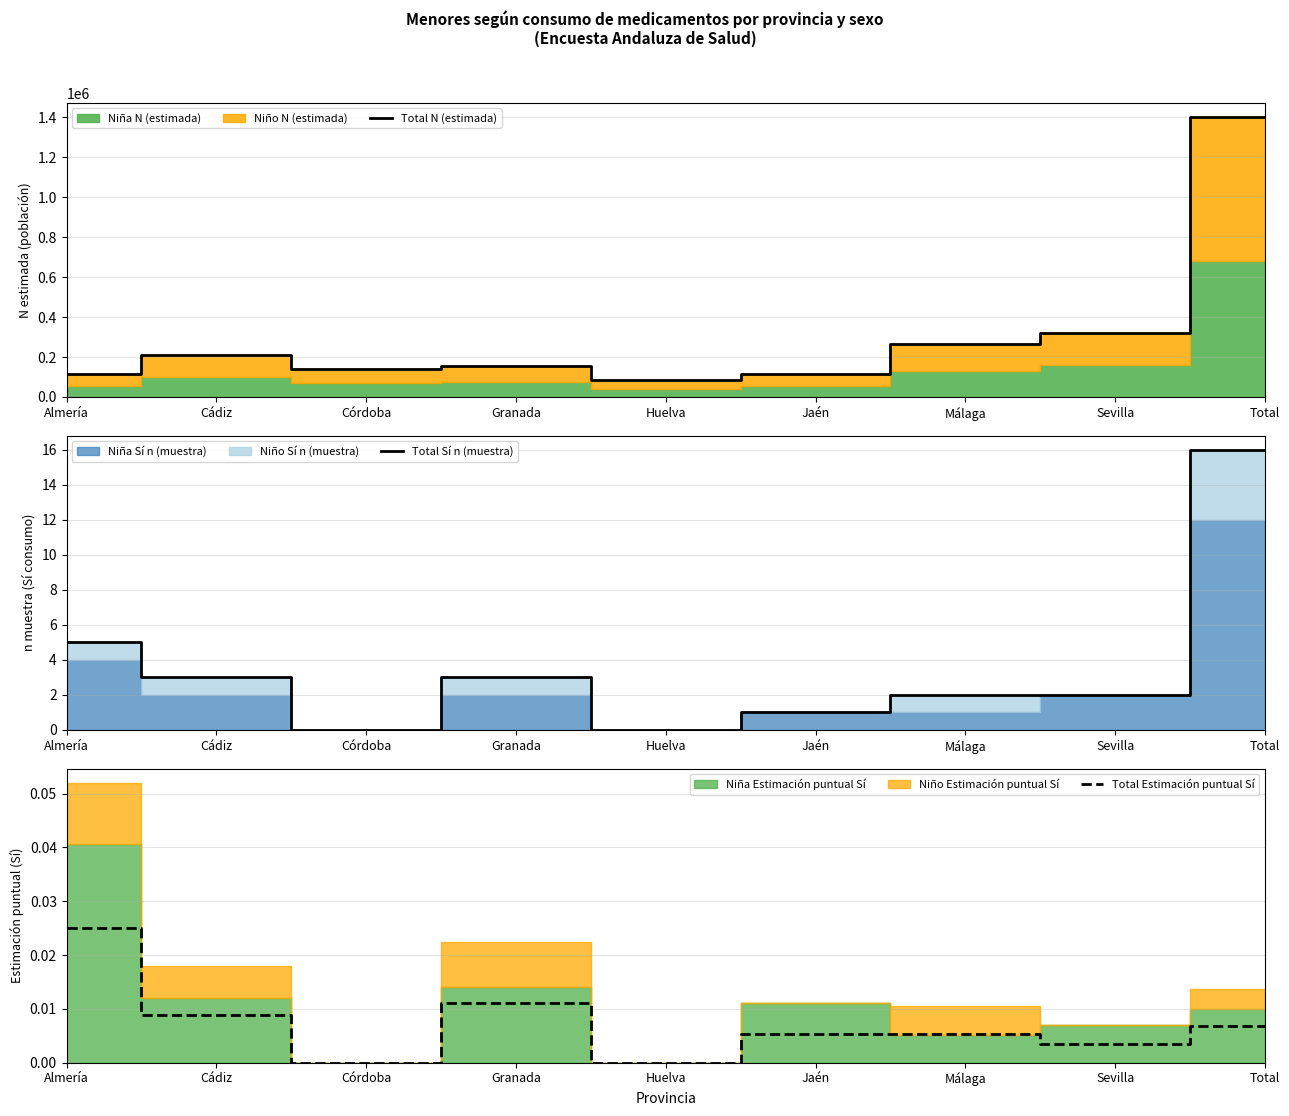

Is it true that Total N (estimada) equals 42405.1 at Almería?

False